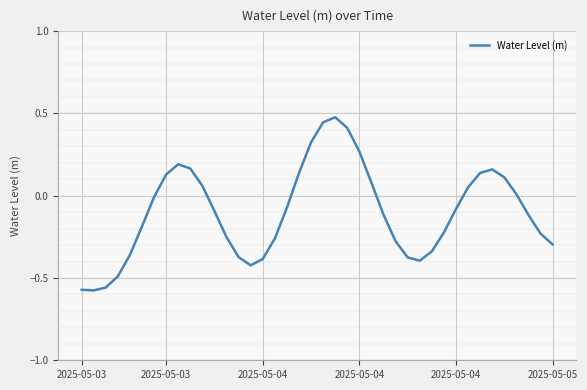

How many negative values are there?

24